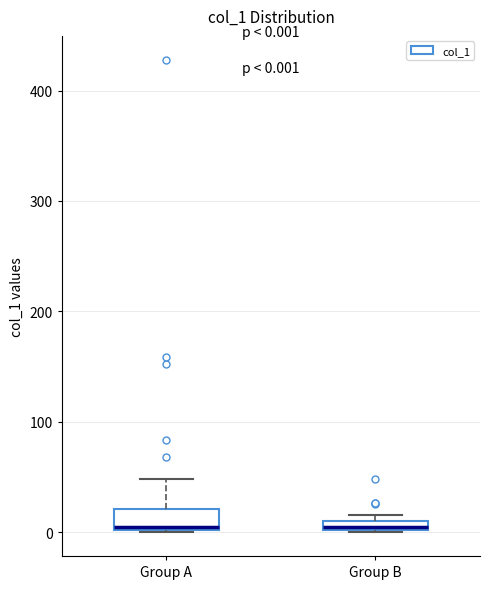

Comparing the boxes themselves (not the whiskers), which one is the tallest?

Group A